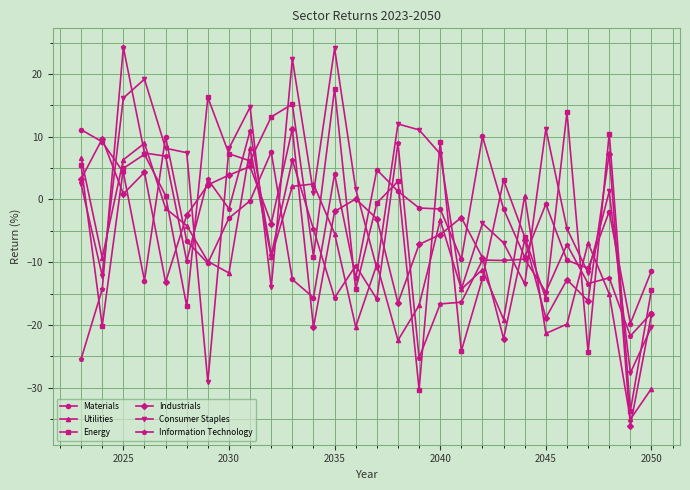

What is the value of the Materials point at the 21st from the left?

-1.5